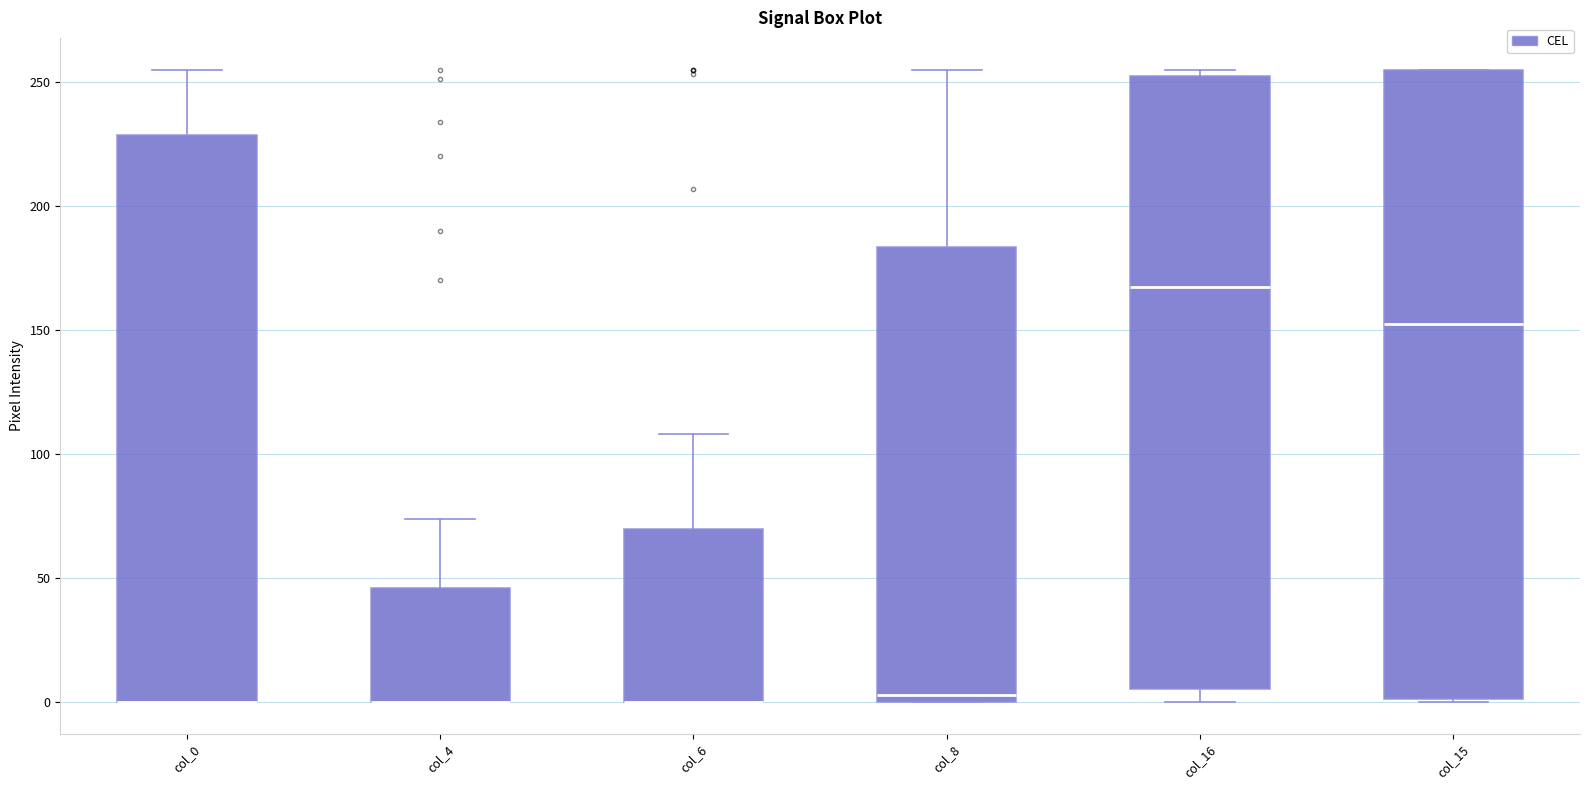

Reading left to right, read every box against the y-axis: the position of its median line, the range the box covers, and the ends of its whiskers. The values are not printed on the chart, so give them approximately, as read against the axis.

col_0: median 0 (drawn on the box's lower edge), box 0 to 230, whiskers 0 to 255
col_4: median 0 (drawn on the box's lower edge), box 0 to 45, whiskers 0 to 75
col_6: median 0 (drawn on the box's lower edge), box 0 to 70, whiskers 0 to 110
col_8: median 5, box 0 to 185, whiskers 0 to 255
col_16: median 170, box 5 to 250, whiskers 0 to 255
col_15: median 155, box 0 to 255, whiskers 0 to 255